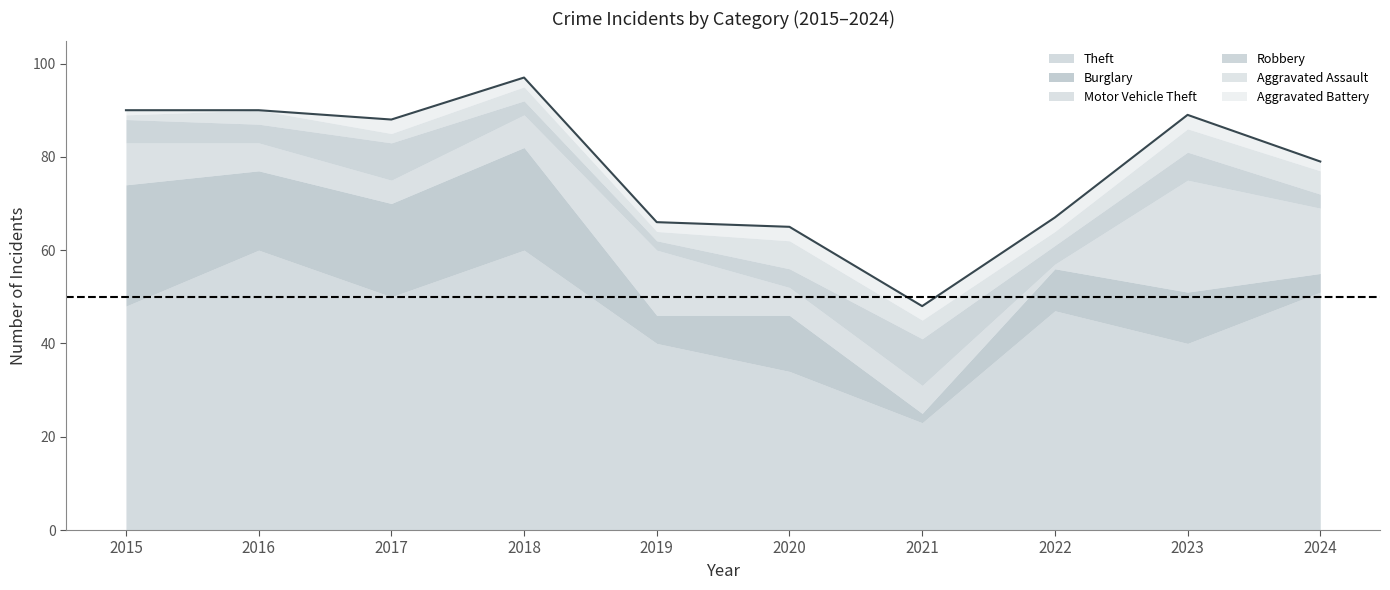

Where is Aggravated Battery nearest to the value 1?

2015